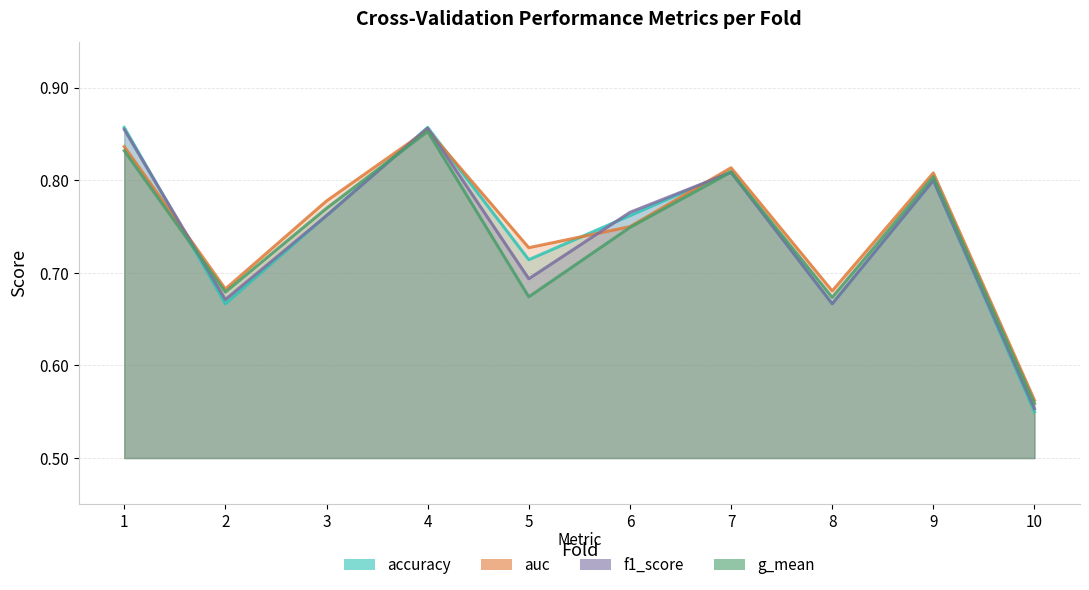

At 1, list the series in order from largest to smallest.

accuracy, f1_score, auc, g_mean